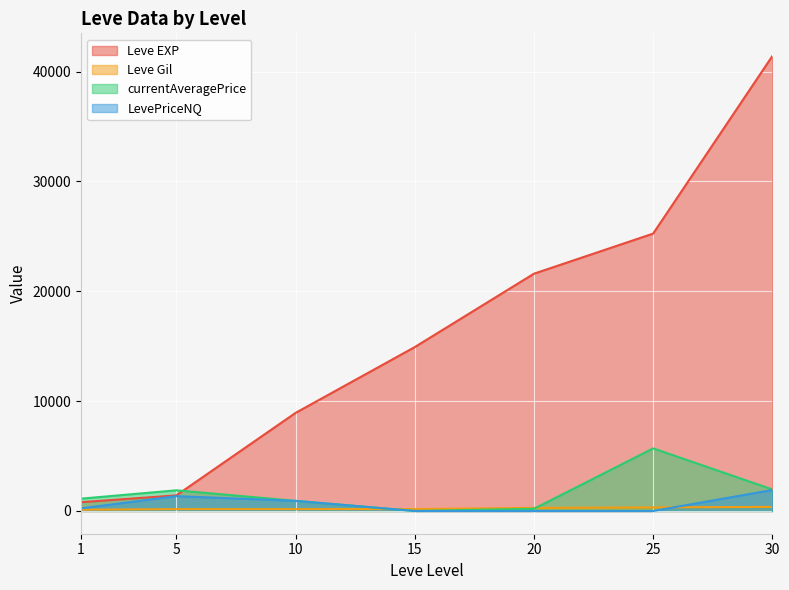

What is the difference between the maximum and minimum values in the currentAveragePrice series?

5699.6